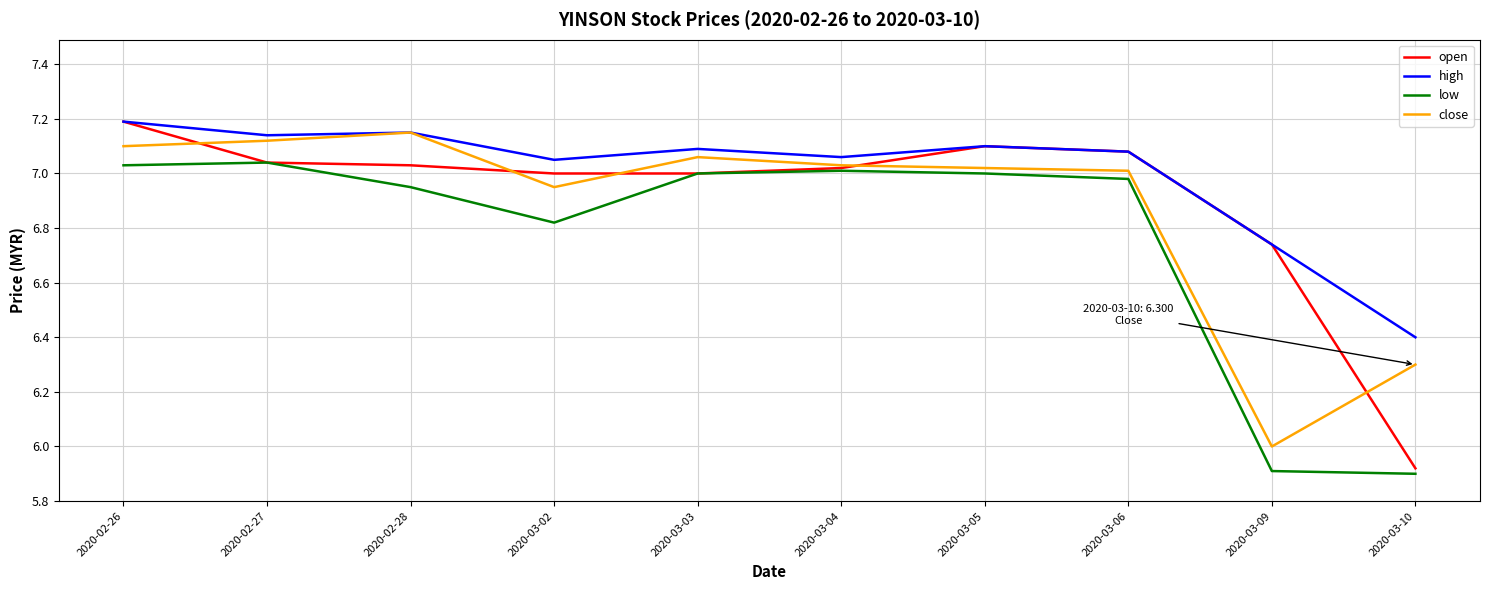

At which label does high reach its minimum?

2020-03-10